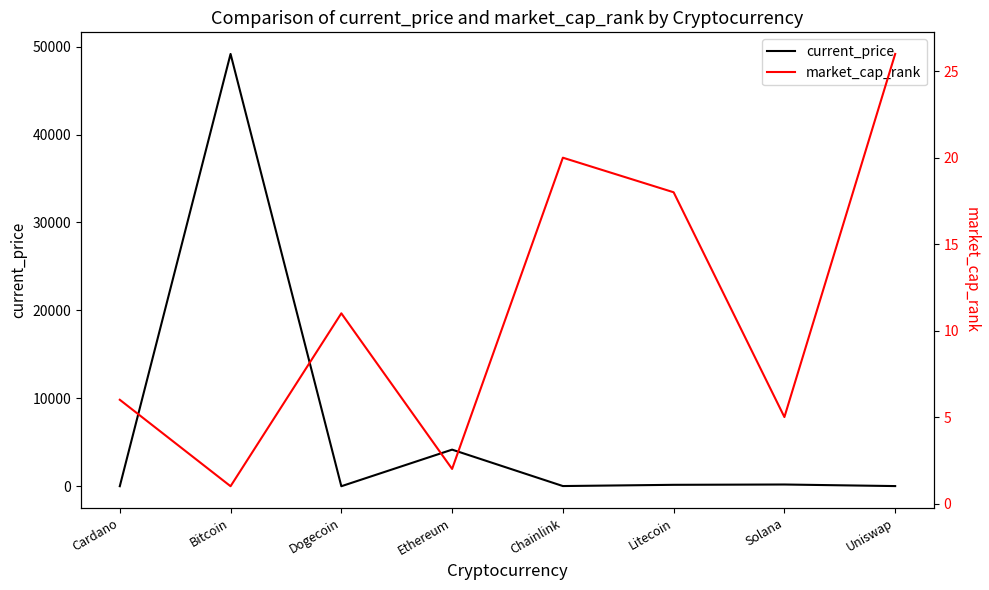

Which series has the widest spread of values?

current_price